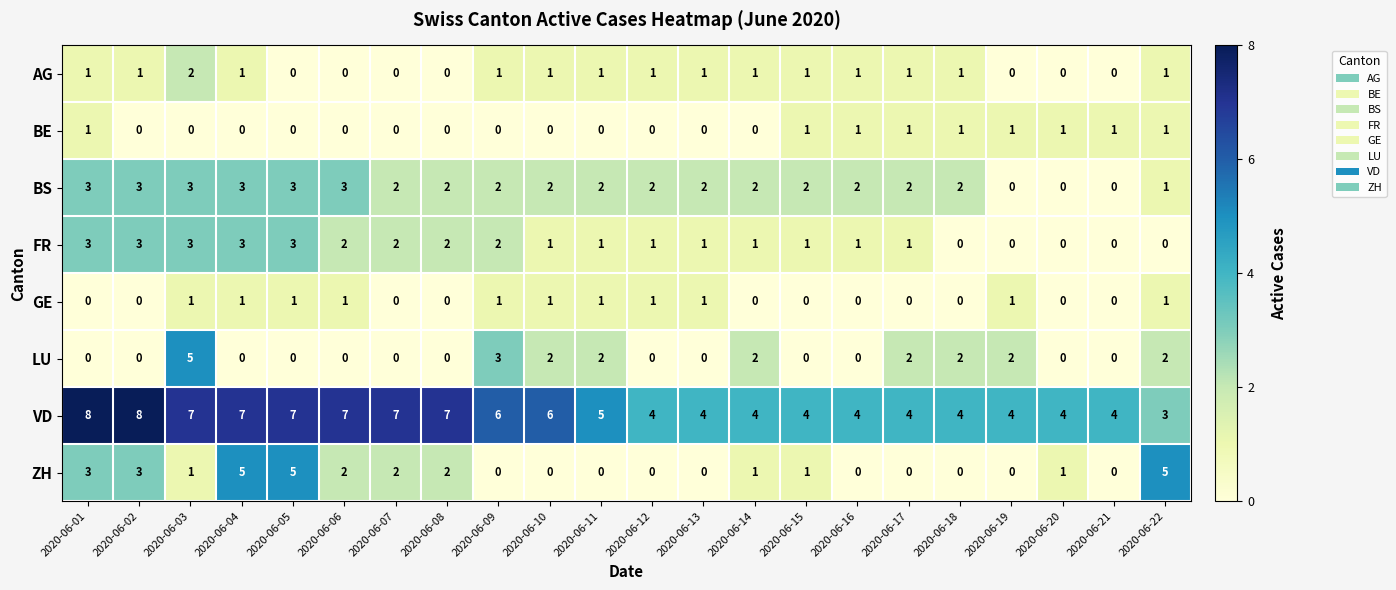

What is the spread (max minus min) of values at 2020-06-19?

4